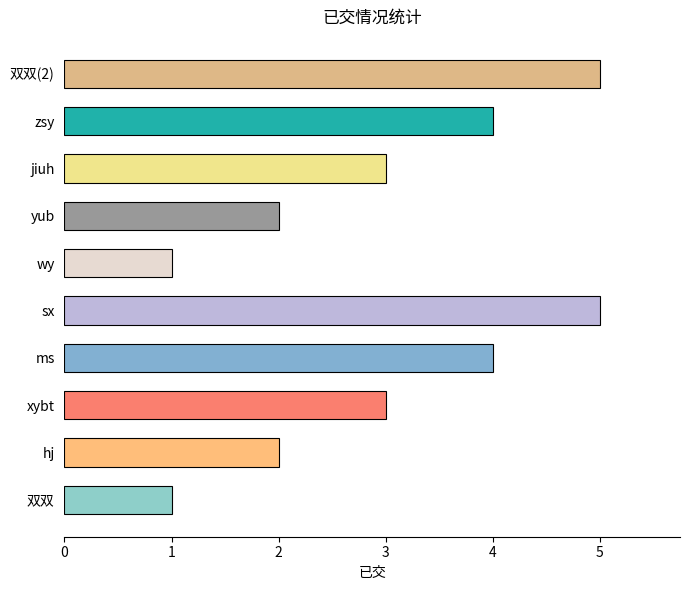

What is the maximum value shown in the chart?

5